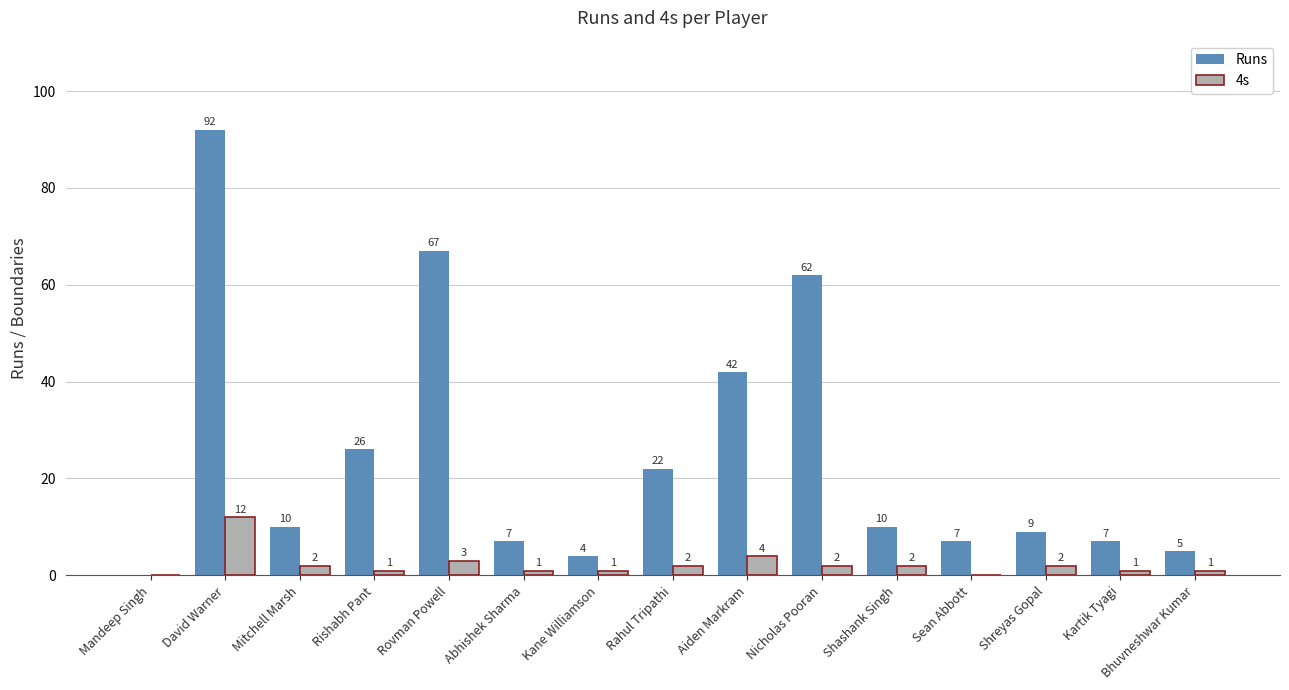

Which series has the largest range (max minus min)?

Runs